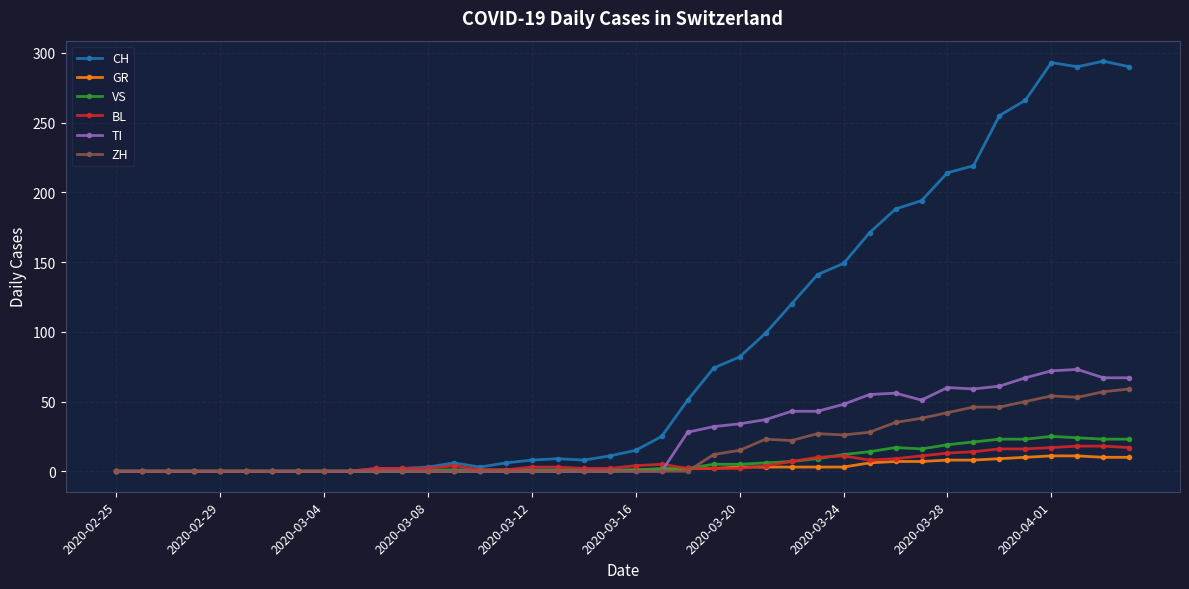

True or false: TI has more than 0 points higher than both neighbors.

True